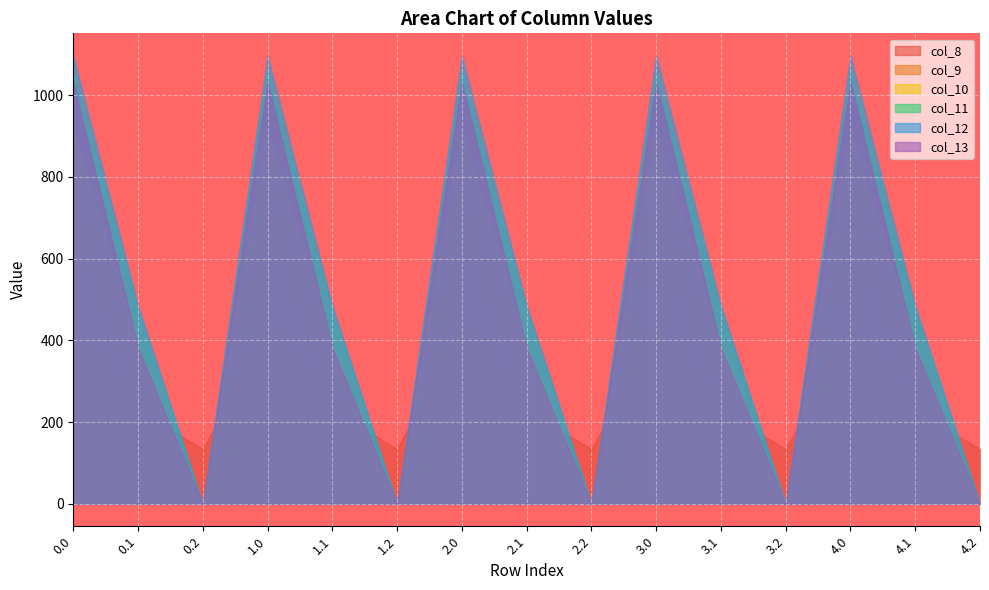

At which label does col_9 reach its minimum?

0.2